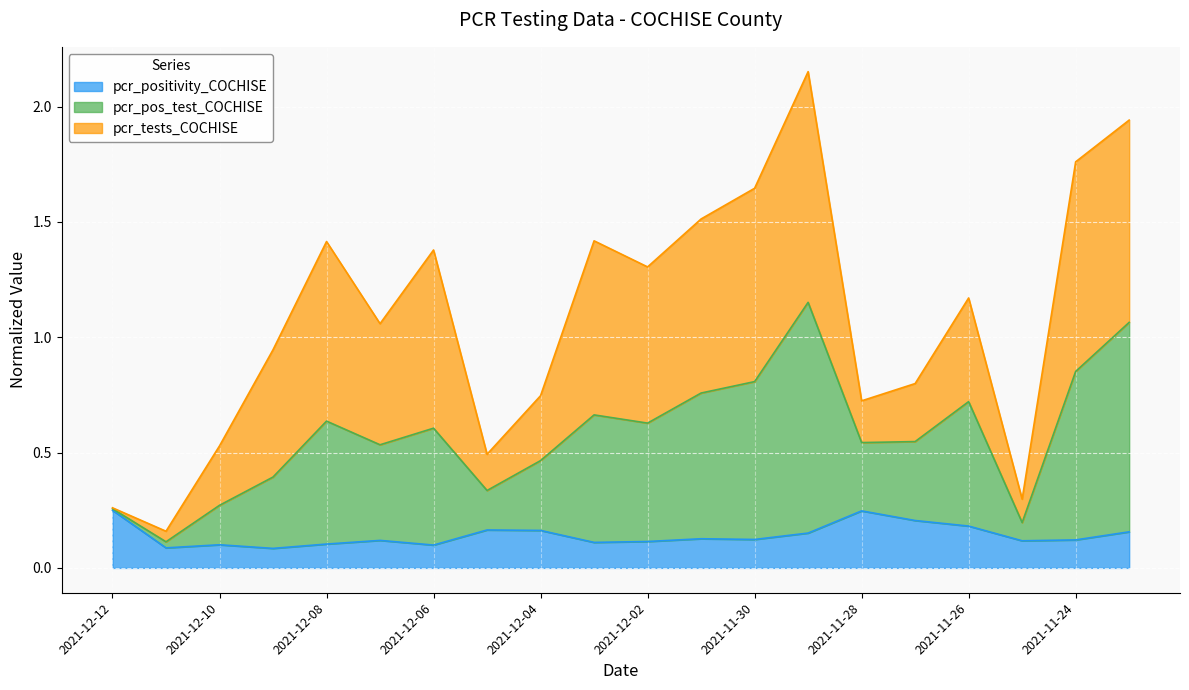

The value of pcr_pos_test_COCHISE at 2021-12-02 is 0.5. True or false?

False